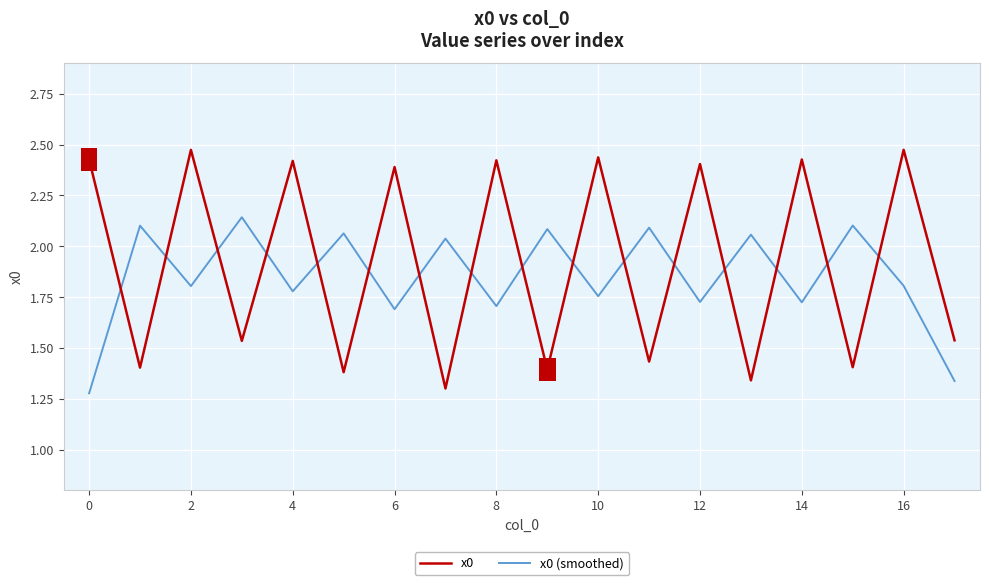

How many intersections are there between x0 (smoothed) and x0?

16